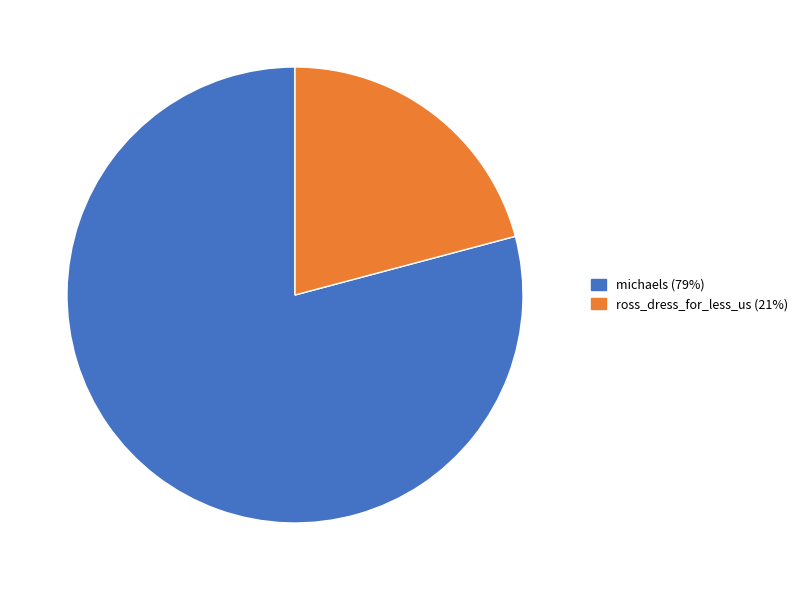

Rank the categories by value from lowest to highest.

ross_dress_for_less_us, michaels